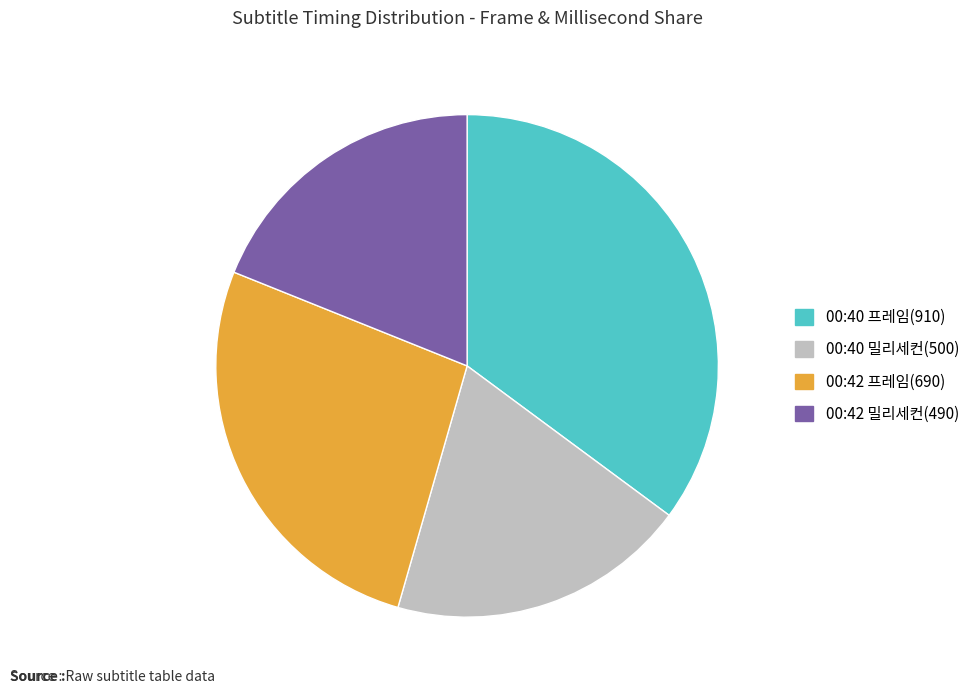

True or false: 00:42 프레임(690) accounts for 27% of the total.

True